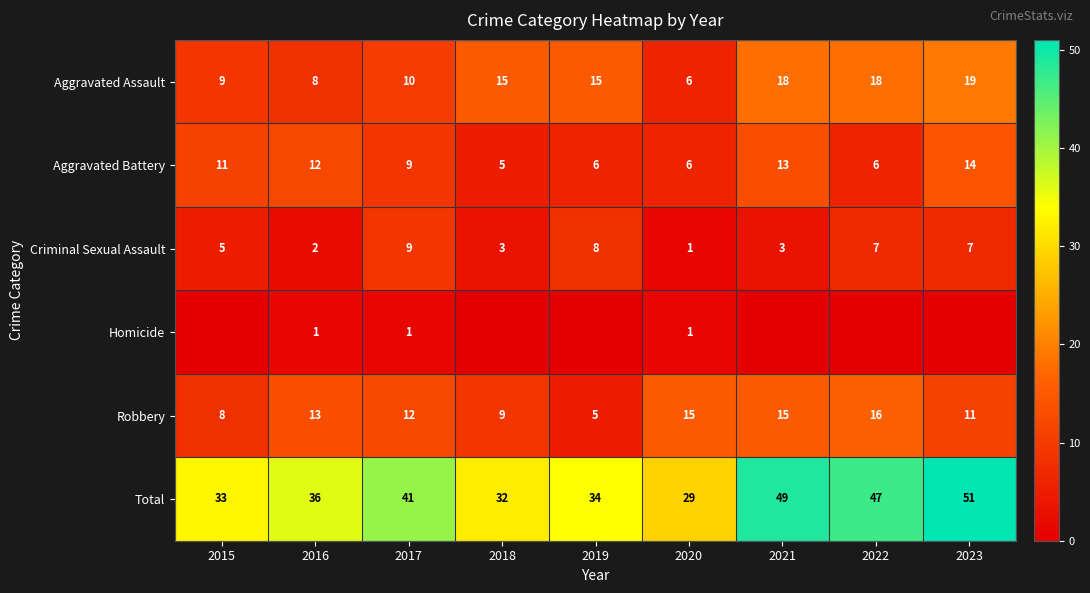

At which label does Aggravated Assault reach its minimum?

2020